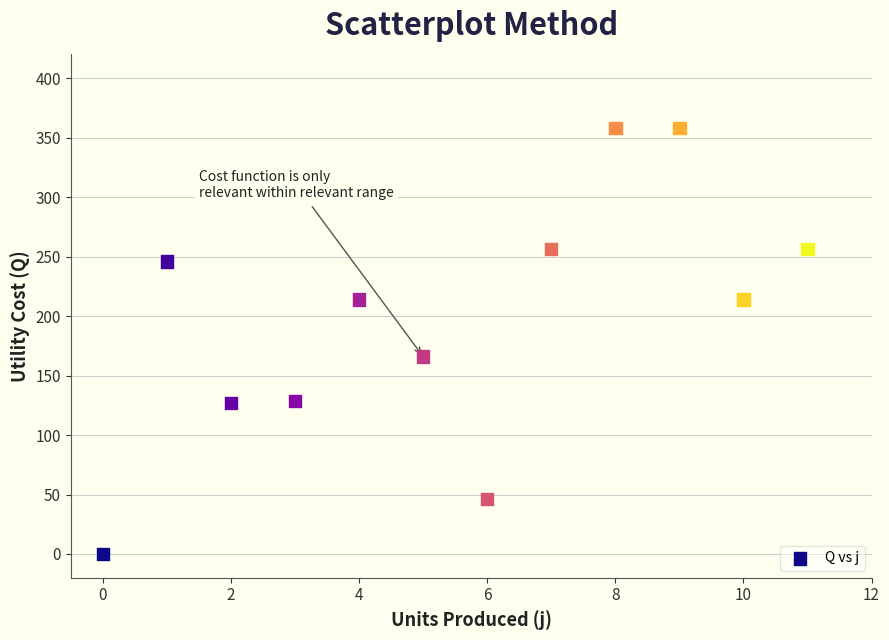

What is the range of Y values (max minus min)?

358.0